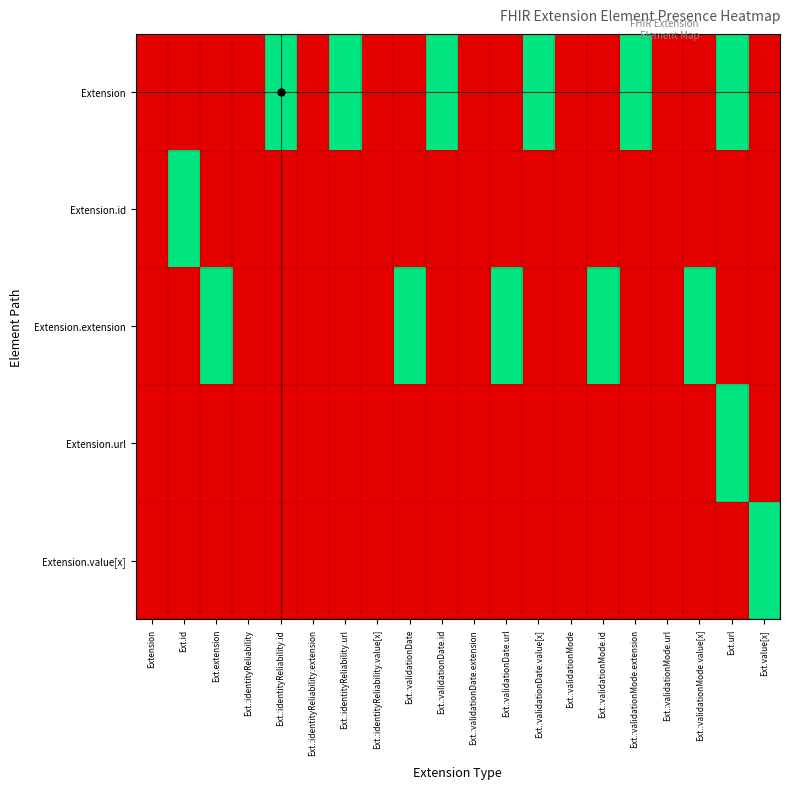

Which series changed the most between Ext.:validationDate and Ext.:validationDate.extension?

Extension.extension